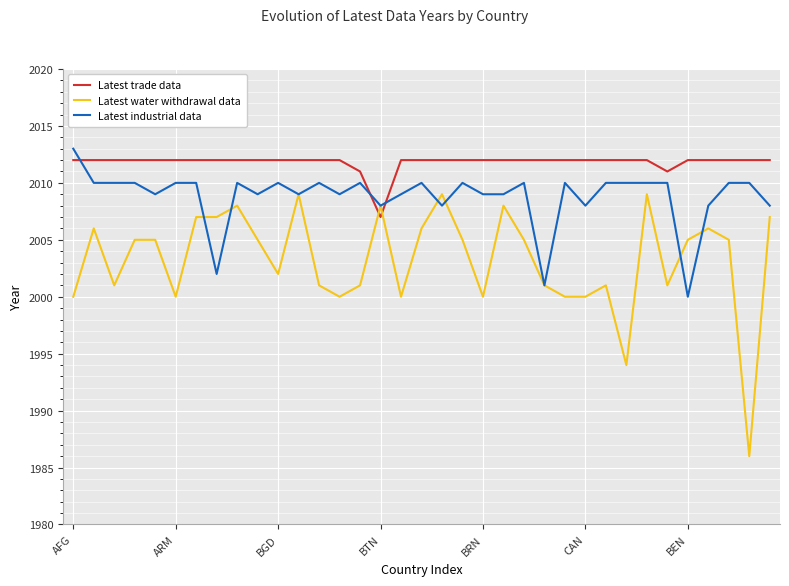

How many intersections are there between Latest water withdrawal data and Latest trade data?

2